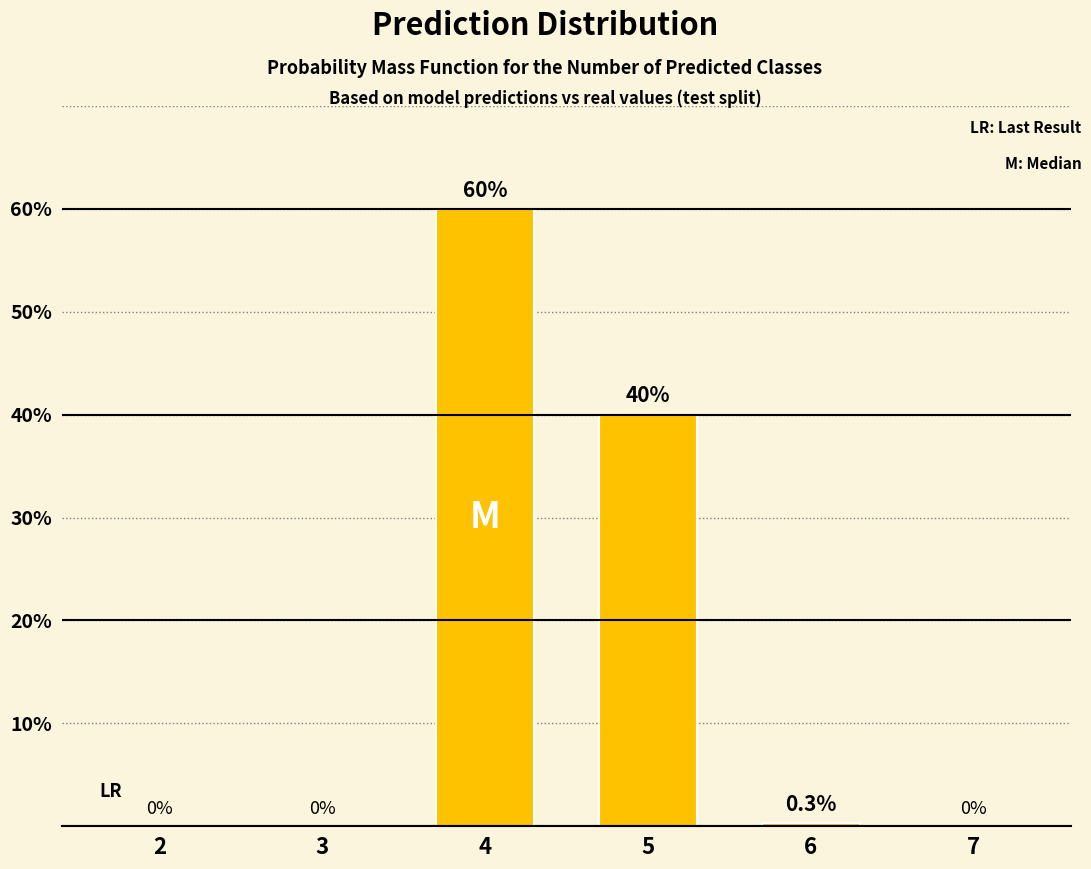

The chart shows a value of 23.8 at 4. True or false?

False